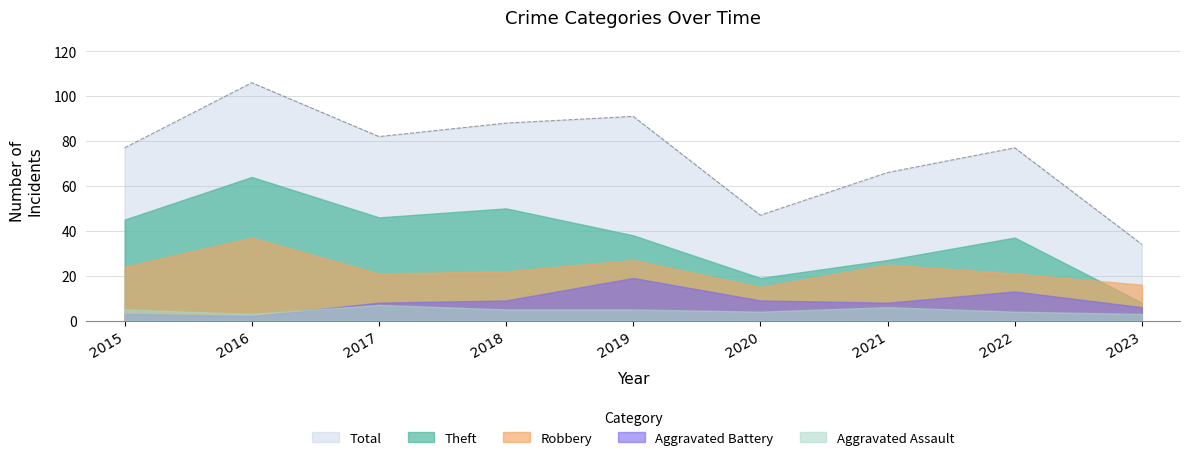

True or false: Aggravated Assault has a value of 3 at 2023.

True